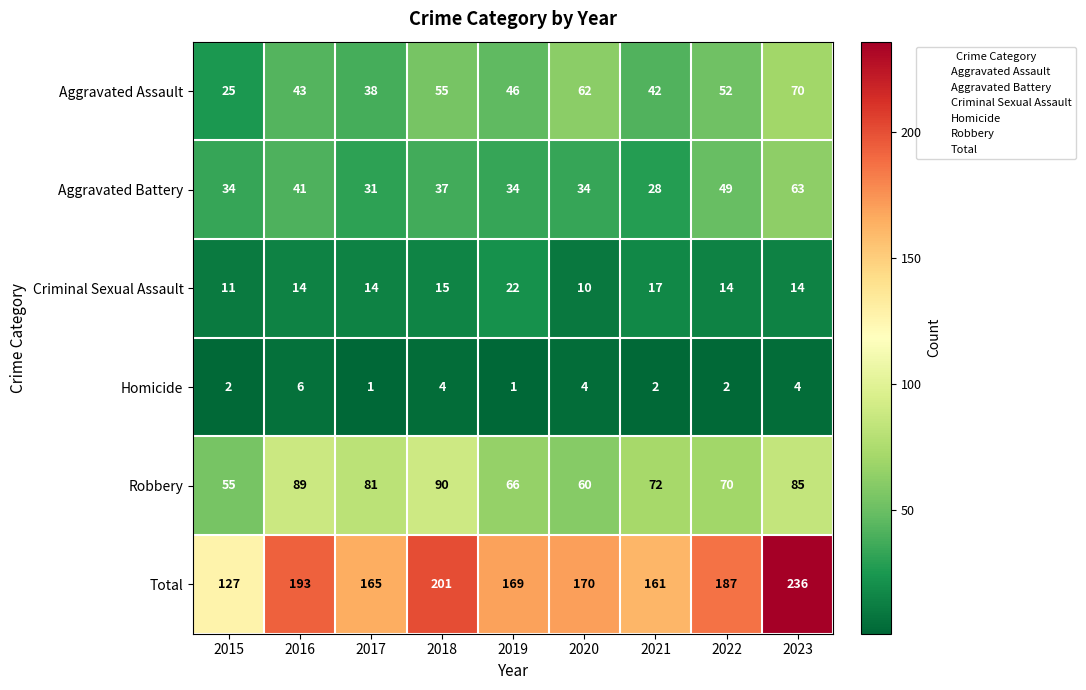

Rank the series by their maximum value, from highest to lowest.

Total, Robbery, Aggravated Assault, Aggravated Battery, Criminal Sexual Assault, Homicide